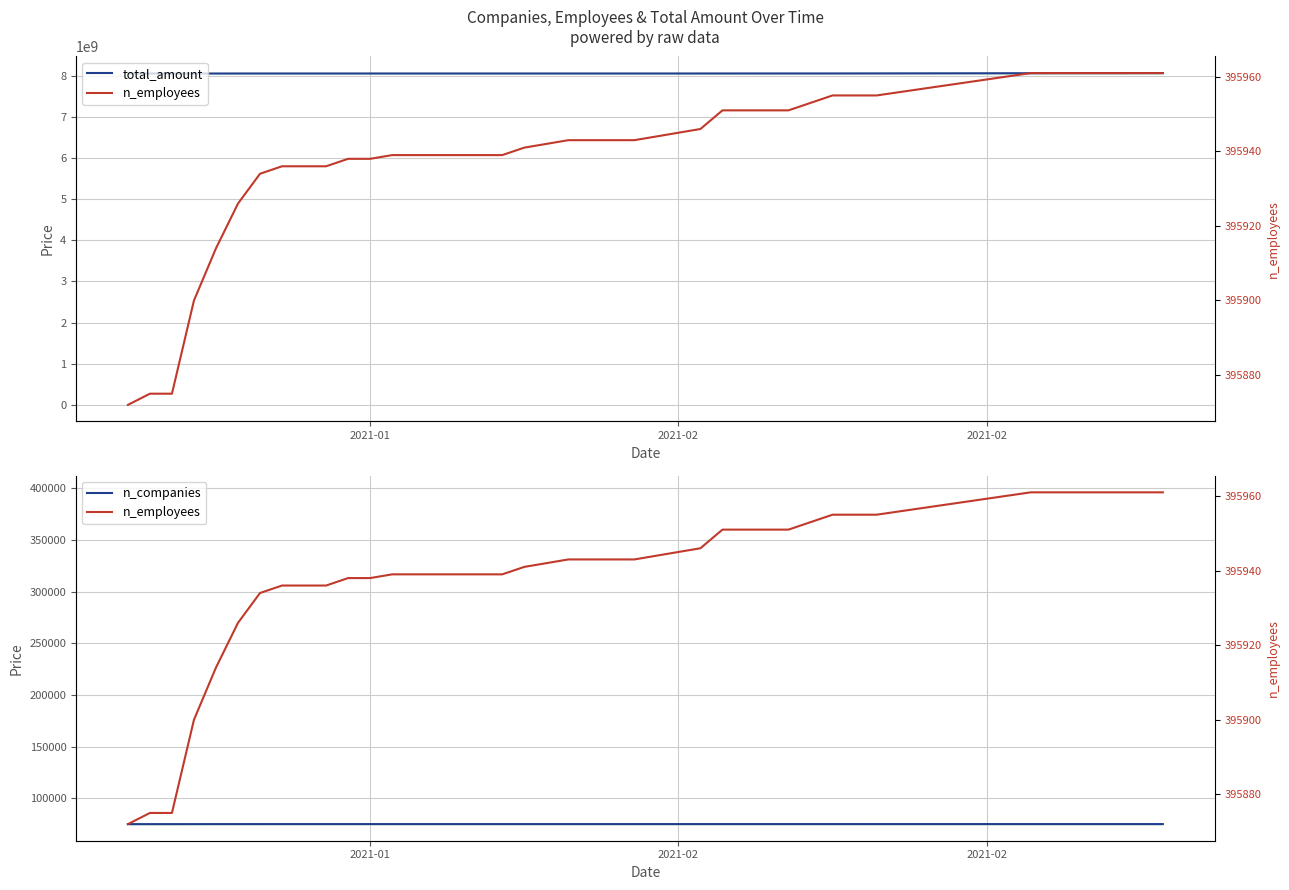

True or false: total_amount has more than 0 interior local peaks.

False